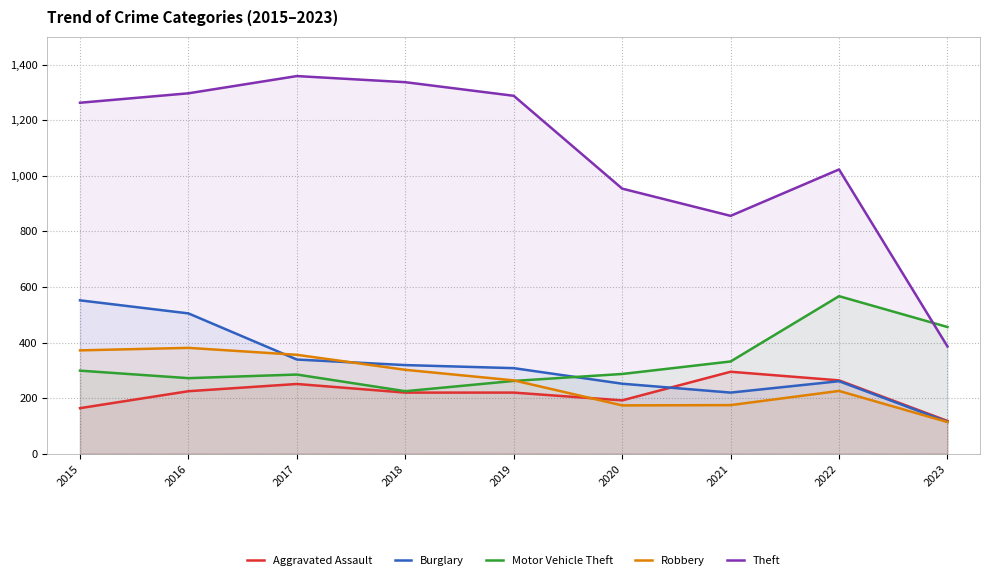

Where do Robbery and Aggravated Assault first cross each other?

2019 and 2020